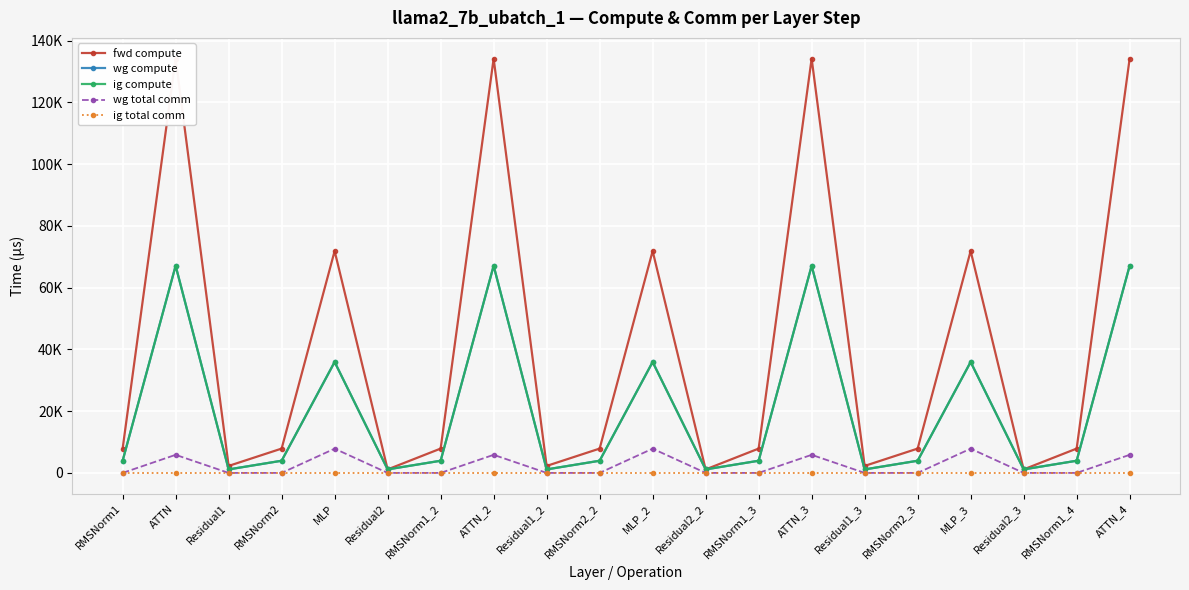

Reading left to right, transcribe all the data shown in this chart.

fwd compute: 7878.8	134188.5	2262.7	7878.8	71870.5	1131.3	7878.8	134188.5	2262.7	7878.8	71870.5	1131.3	7878.8	134188.5	2262.7	7878.8	71870.5	1131.3	7878.8	134188.5
wg compute: 3939.4	67094.3	1131.3	3939.4	35935.3	1131.3	3939.4	67094.3	1131.3	3939.4	35935.3	1131.3	3939.4	67094.3	1131.3	3939.4	35935.3	1131.3	3939.4	67094.3
ig compute: 3939.4	67094.3	1131.3	3939.4	35935.3	1131.3	3939.4	67094.3	1131.3	3939.4	35935.3	1131.3	3939.4	67094.3	1131.3	3939.4	35935.3	1131.3	3939.4	67094.3
wg total comm: 0.0	5855.3	0.0	0.0	7851.5	0.0	0.0	5855.3	0.0	0.0	7851.5	0.0	0.0	5855.3	0.0	0.0	7851.5	0.0	0.0	5855.3
ig total comm: 0.0	0.0	0.0	0.0	0.0	0.0	0.0	0.0	0.0	0.0	0.0	0.0	0.0	0.0	0.0	0.0	0.0	0.0	0.0	0.0